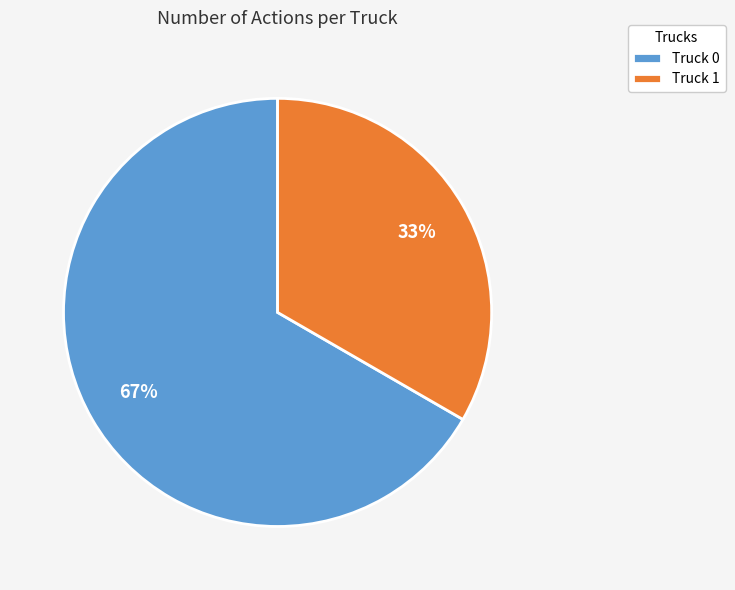

The Truck 0 slice represents 55% of the pie. True or false?

False